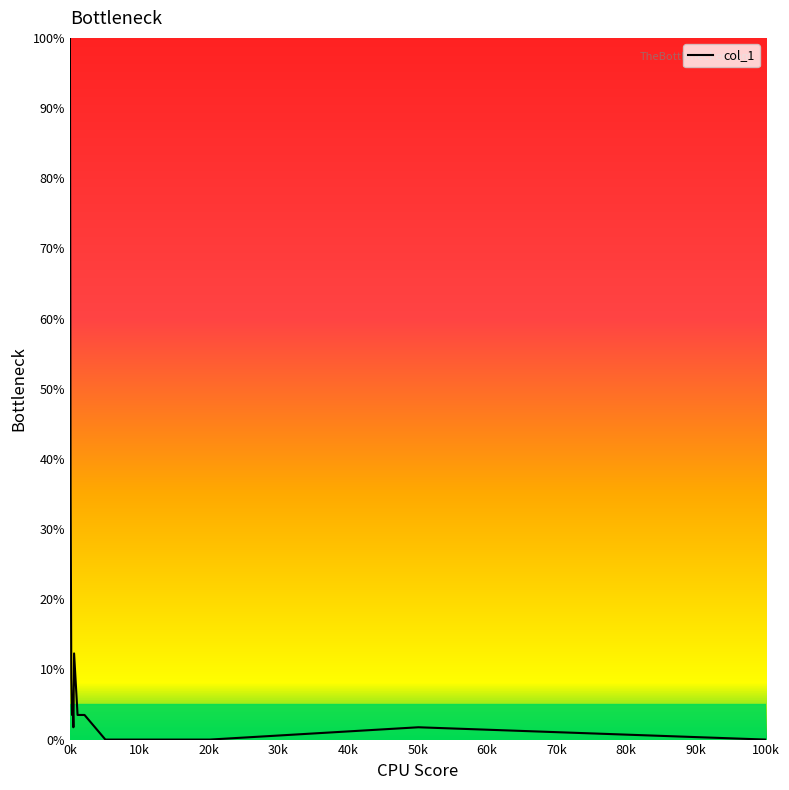

What is the greatest value displayed?

100.0